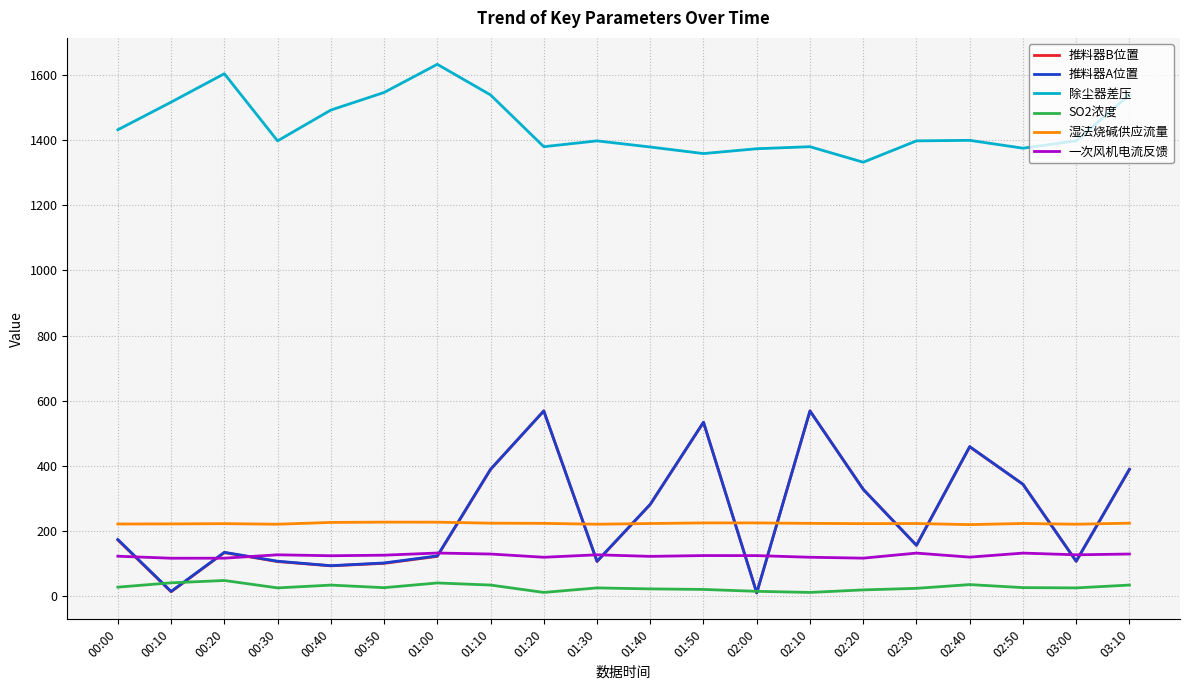

True or false: 湿法烧碱供应流量 and 一次风机电流反馈 intersect in this chart.

False